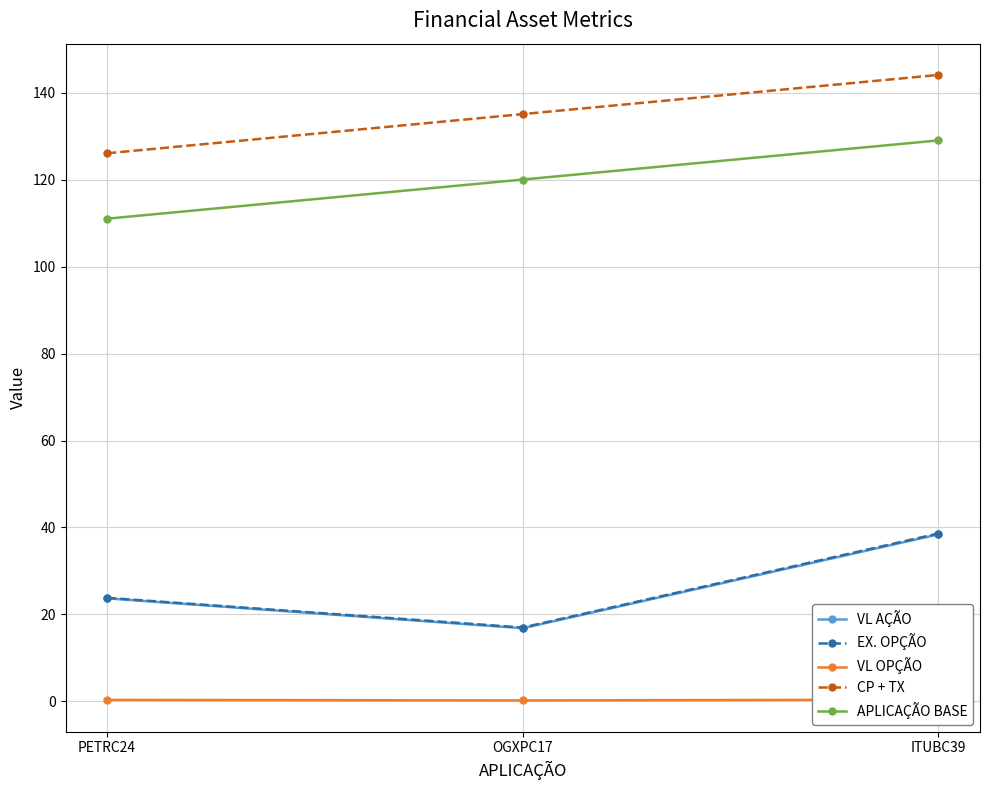

What is the lowest value of the VL AÇÃO series?

16.8